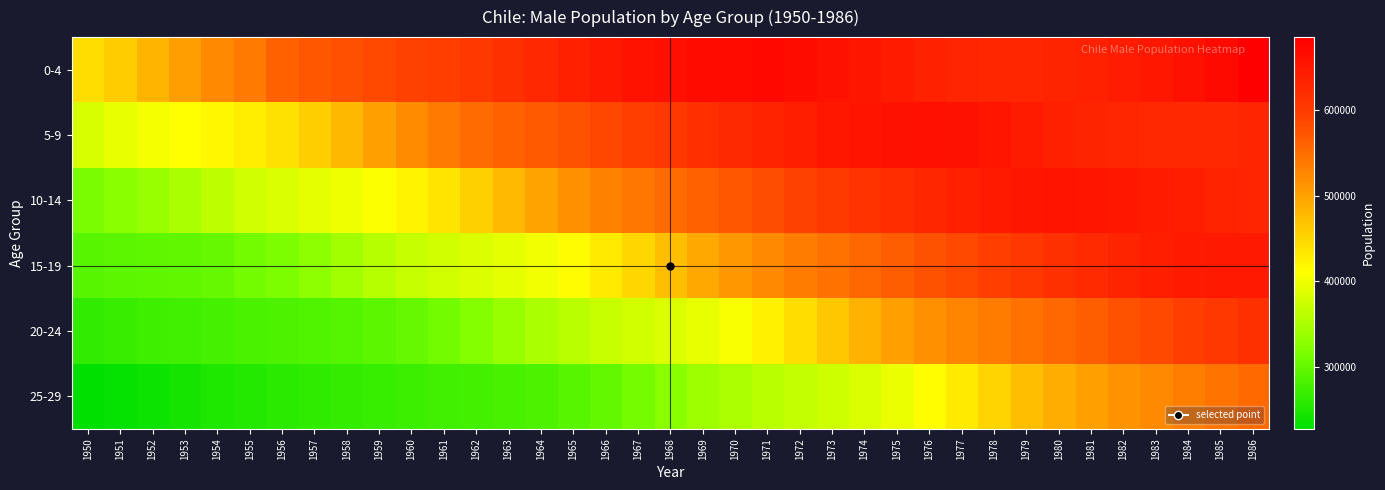

What is the total value across all series at 1966?

2865927